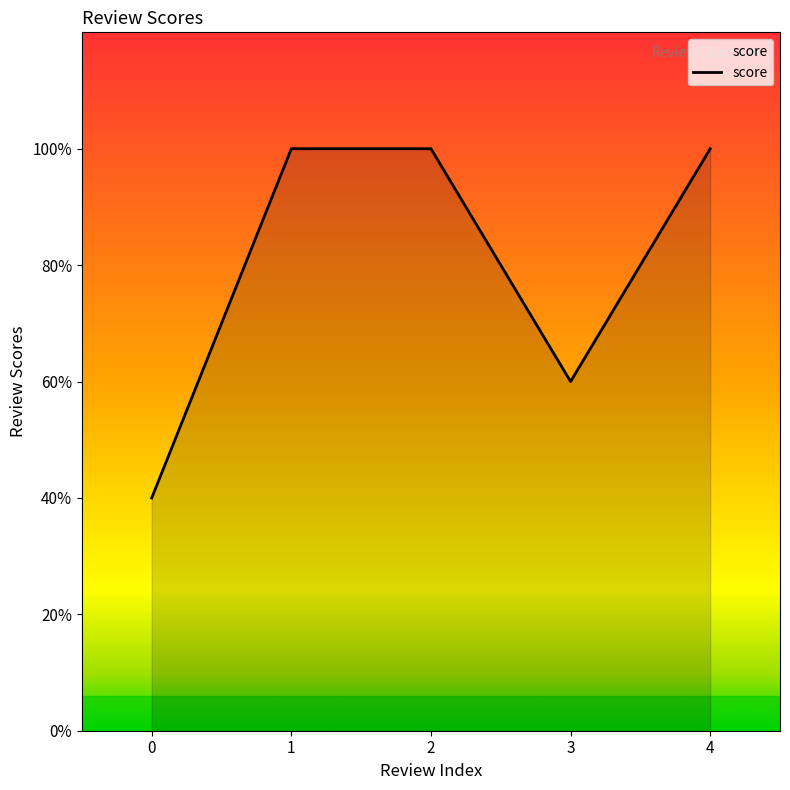

How many points are lower than both their immediate neighbors (excluding endpoints)?

1